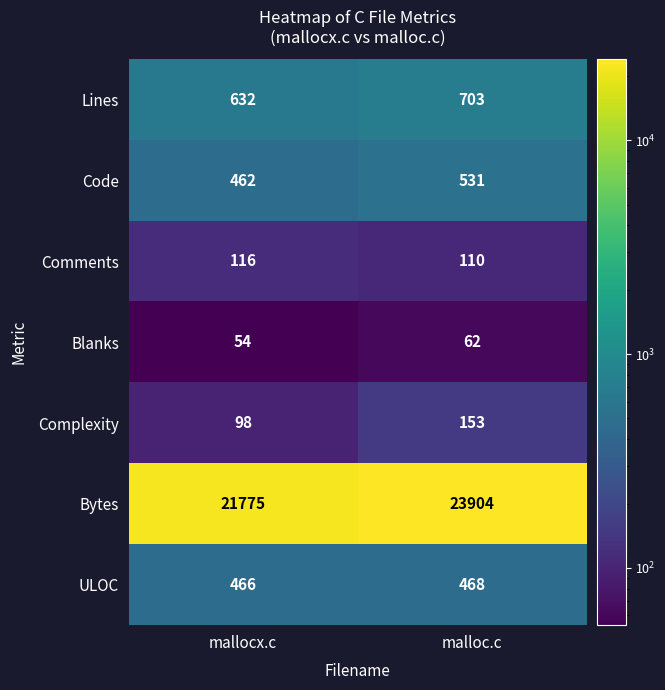

List the series in order of their peak value, highest first.

Bytes, Lines, Code, ULOC, Complexity, Comments, Blanks